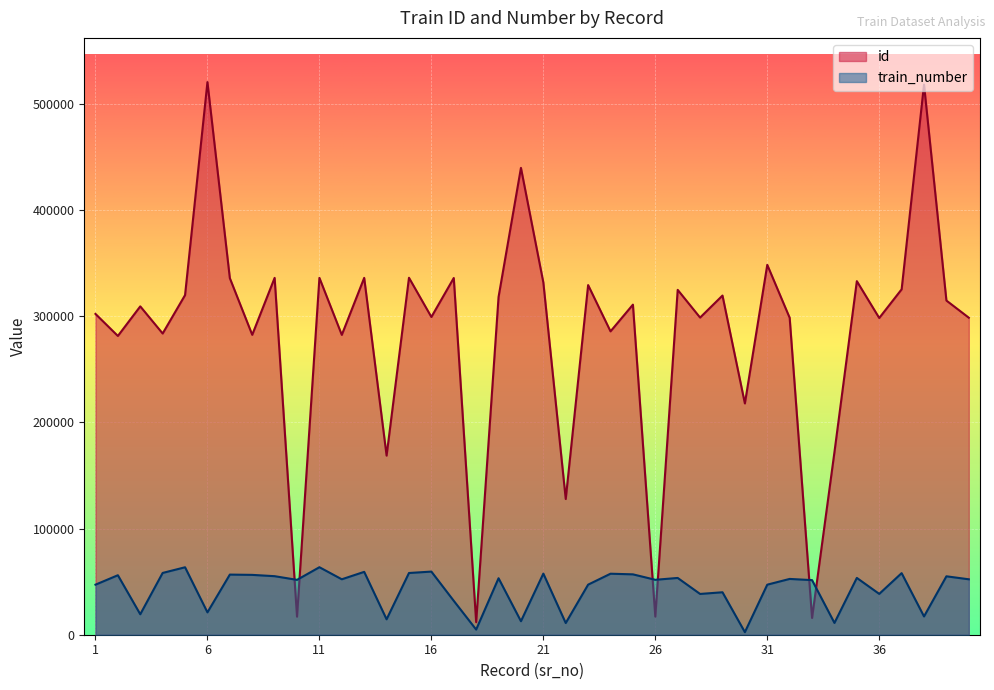

What is the value of the train_number point at the 9th from the left?

55145